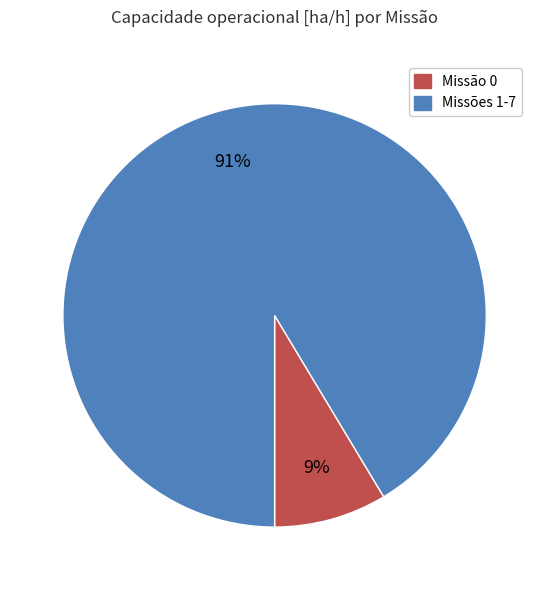

To the nearest percent, what is the average slice percentage?

50%